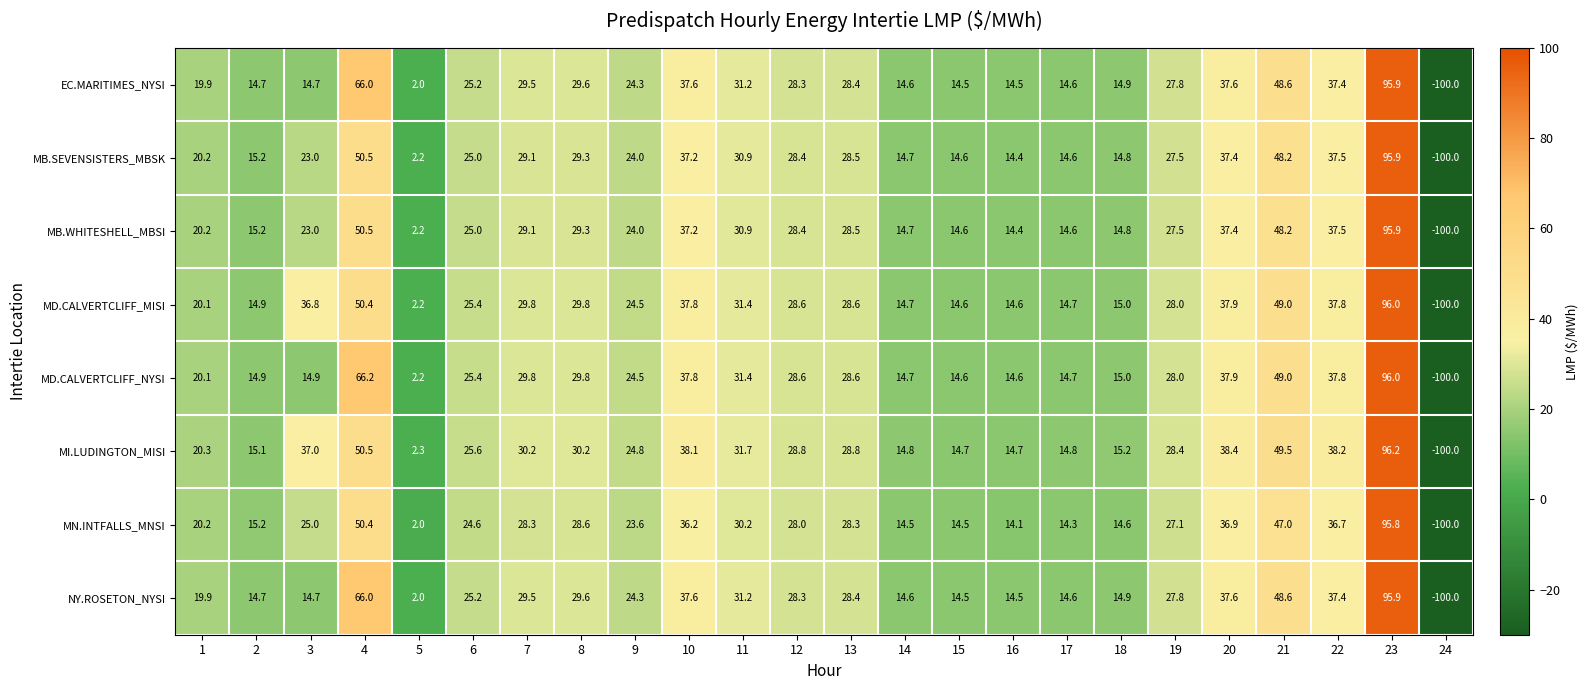

Is the value of NY.ROSETON_NYSI at 9 greater than the value of MB.WHITESHELL_MBSI at 10?

No